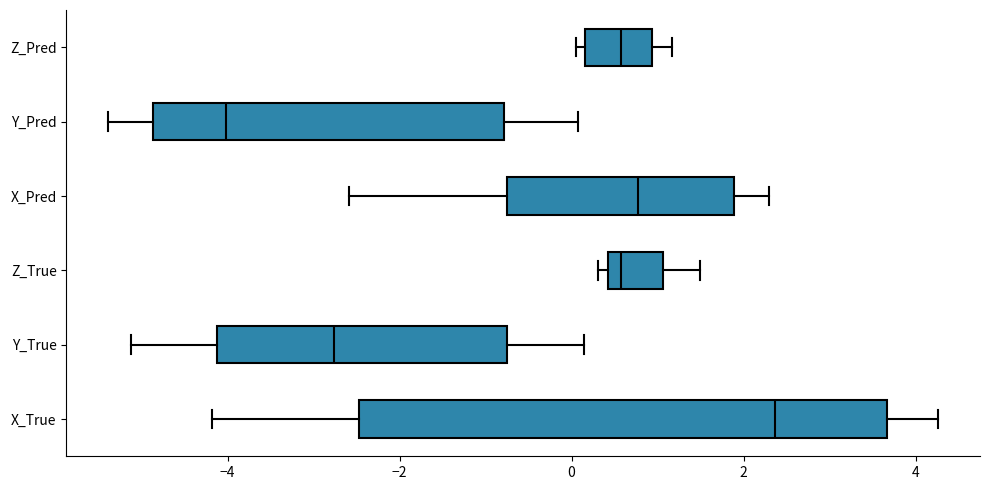

Reading bottom to top, transcribe this box plot: for each box, give where its median line is, the range the box spans, and where its two whiskers end, as read against the x-axis. The values are not printed on the chart, so give them approximately, as read against the axis.

X_True: median 2.4, box -2.4 to 3.6, whiskers -4.2 to 4.2
Y_True: median -2.8, box -4.2 to -0.8, whiskers -5.2 to 0.2
Z_True: median 0.6, box 0.4 to 1.0, whiskers 0.4 (just left of the box's left edge) to 1.4
X_Pred: median 0.8, box -0.8 to 1.8, whiskers -2.6 to 2.2
Y_Pred: median -4.0, box -4.8 to -0.8, whiskers -5.4 to 0.0
Z_Pred: median 0.6, box 0.2 to 1.0, whiskers 0.0 to 1.2